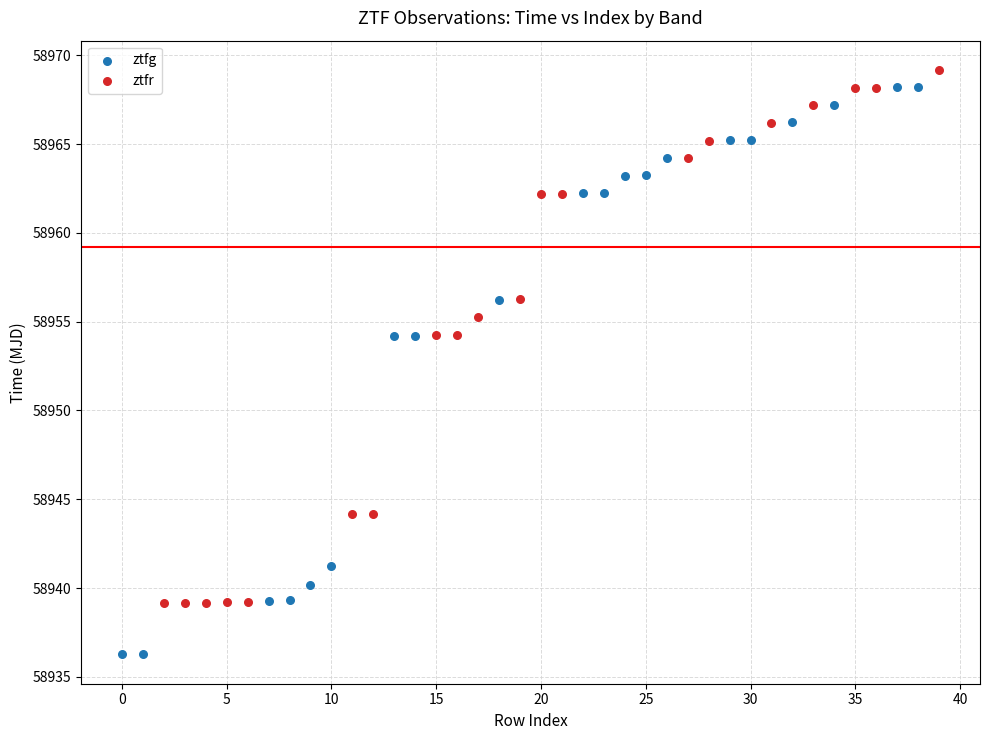

Which series contains the lowest Y value?

ztfg